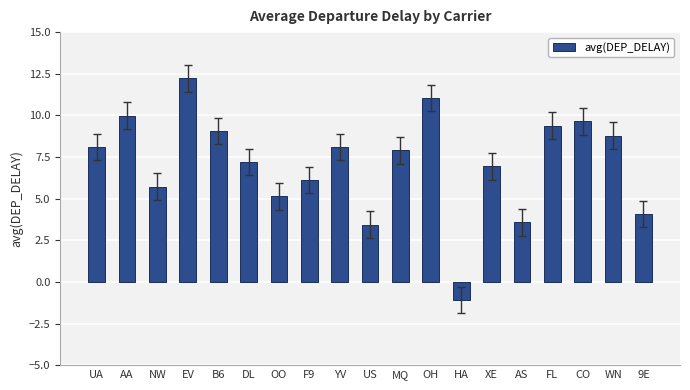

What is the approximate value at XE?

6.9